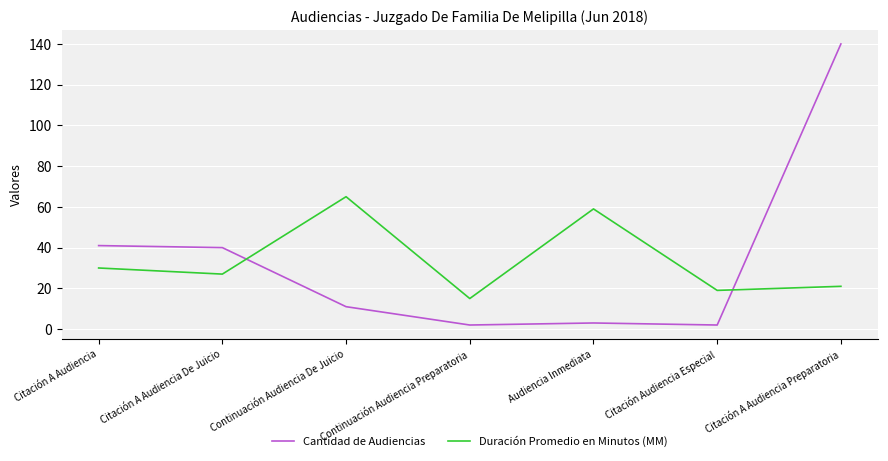

Reading right to left, list all the values displayed in this chart.

Cantidad de Audiencias: 140	2	3	2	11	40	41
Duración Promedio en Minutos (MM): 21	19	59	15	65	27	30